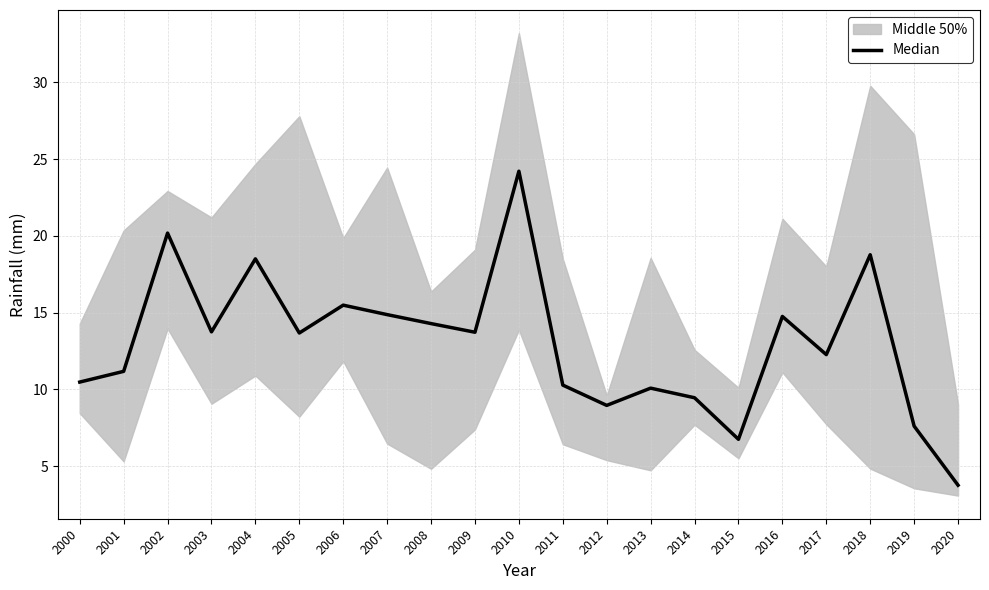

What is the sum of the values at 2007 and 2008?

29.2